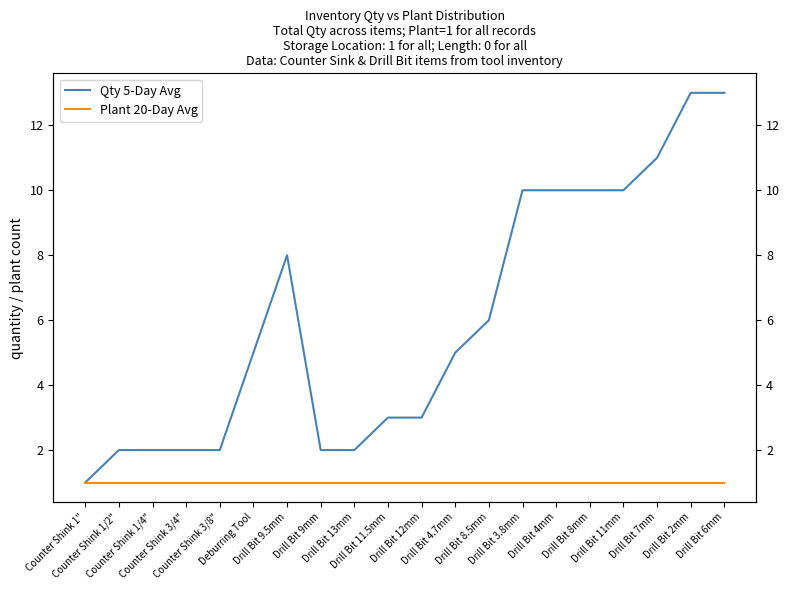

Reading right to left, list all the values displayed in this chart.

Qty 5-Day Avg: 13	13	11	10	10	10	10	6	5	3	3	2	2	8	5	2	2	2	2	1
Plant 20-Day Avg: 1	1	1	1	1	1	1	1	1	1	1	1	1	1	1	1	1	1	1	1